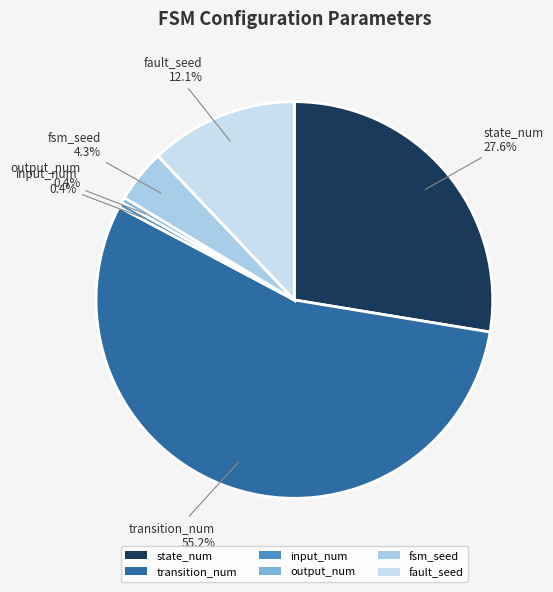

What percentage is NOT represented by output_num?

99.6%